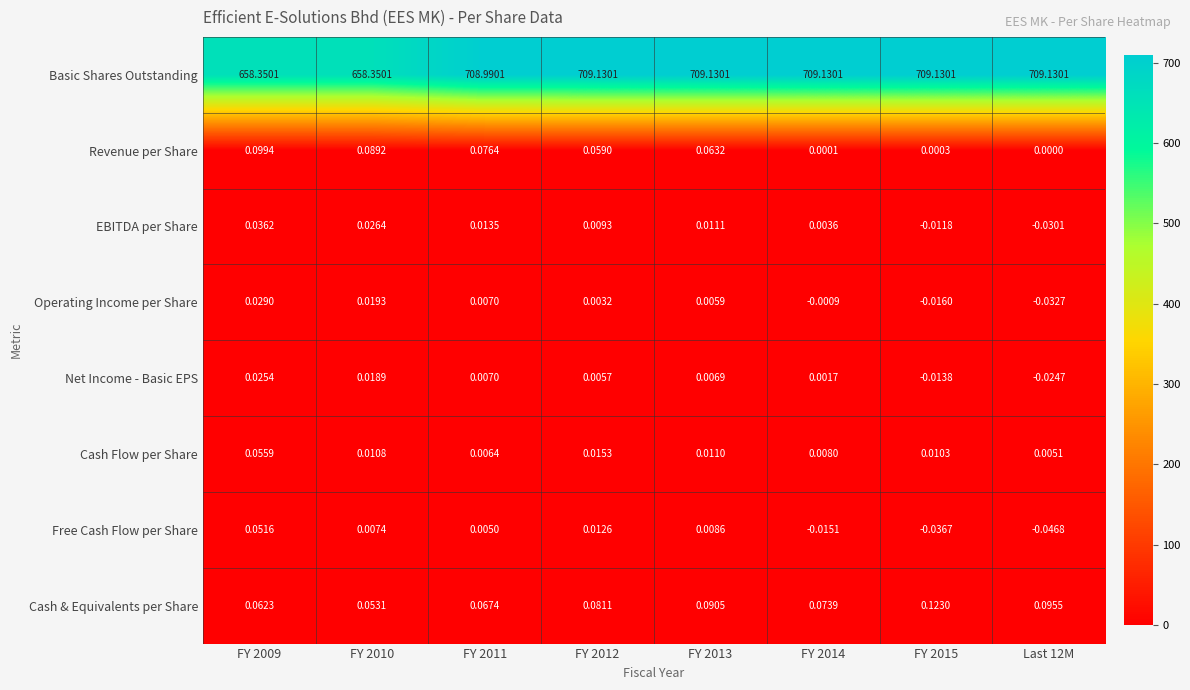

Rank the series by their maximum value, from highest to lowest.

Basic Shares Outstanding, Cash & Equivalents per Share, Revenue per Share, Cash Flow per Share, Free Cash Flow per Share, EBITDA per Share, Operating Income per Share, Net Income - Basic EPS